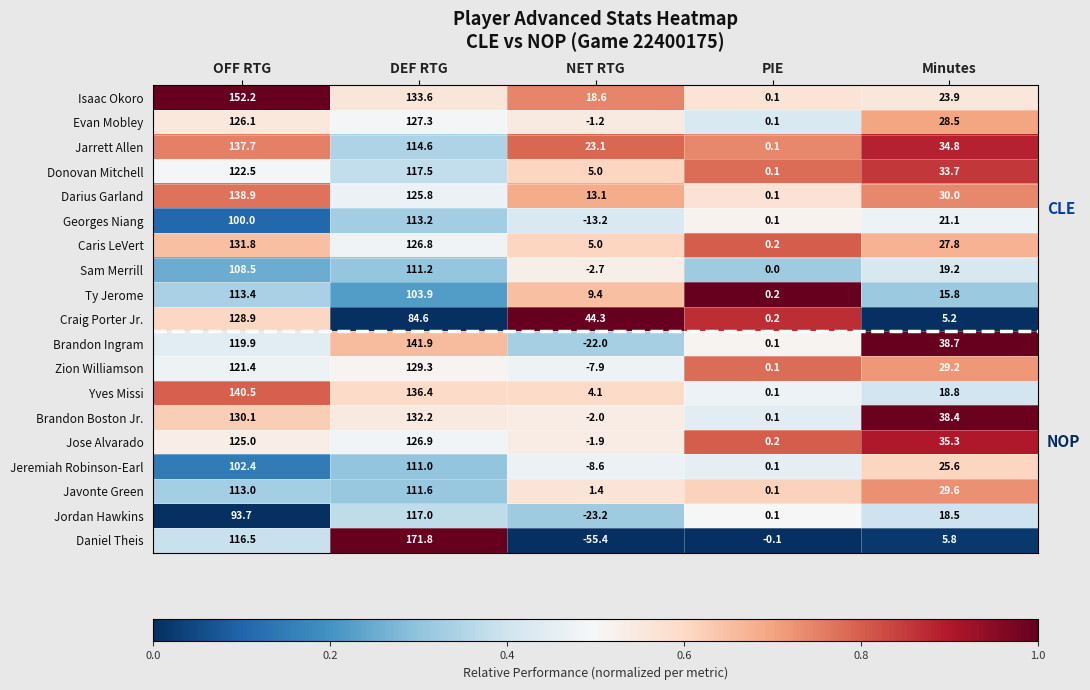

Where is Daniel Theis nearest to the value 58?

Minutes